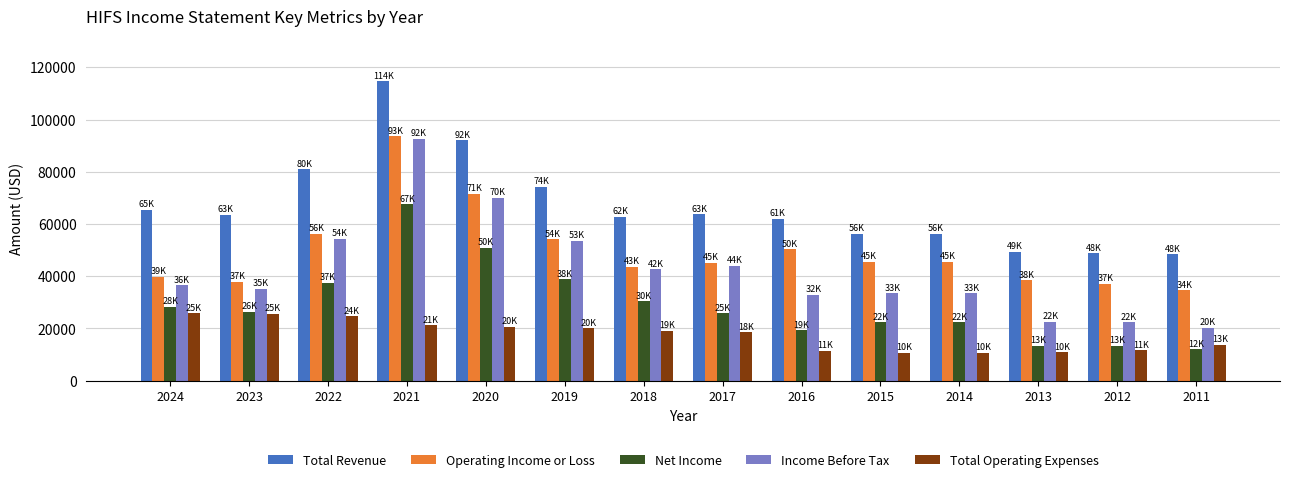

What is the smallest value displayed?

10600